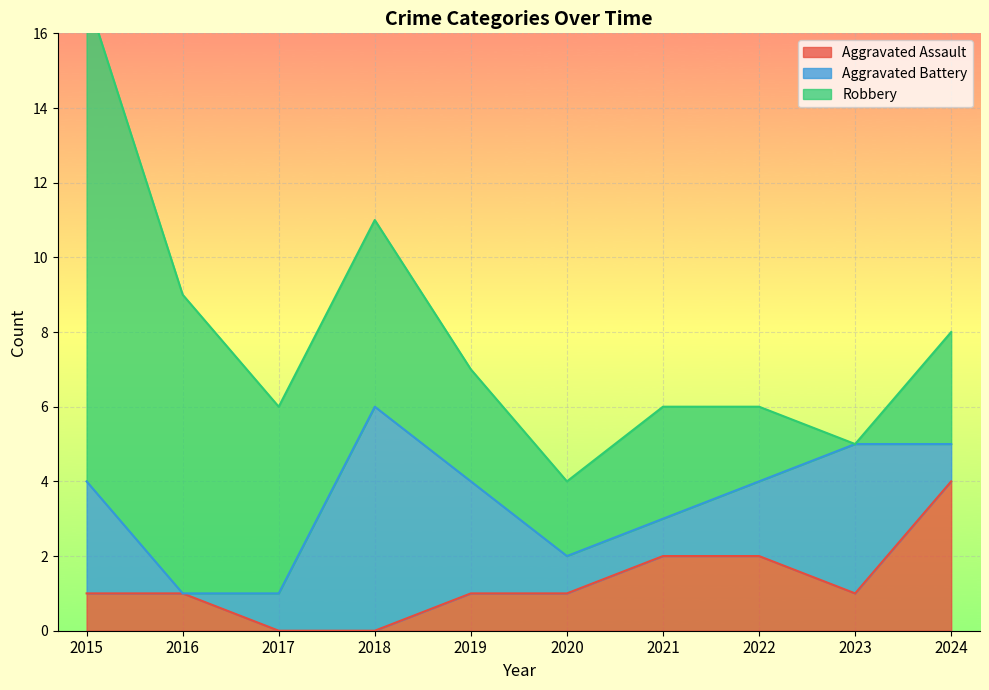

How many intersections are there between Aggravated Battery and Aggravated Assault?

3